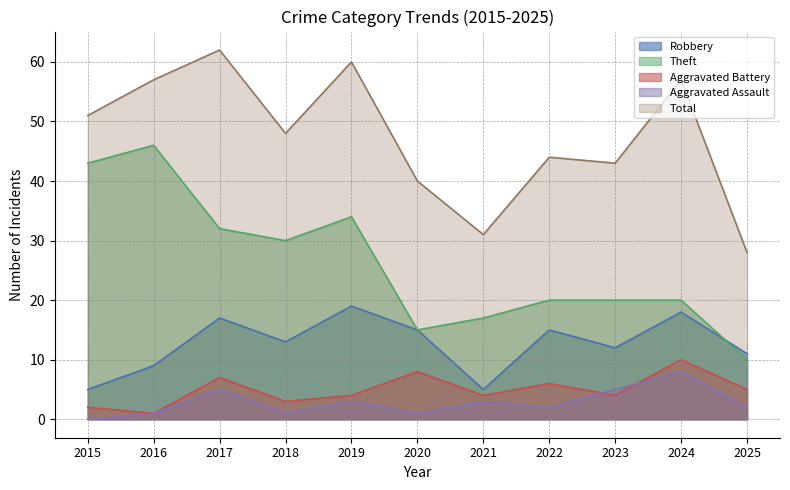

True or false: Aggravated Battery and Robbery cross at least once.

False